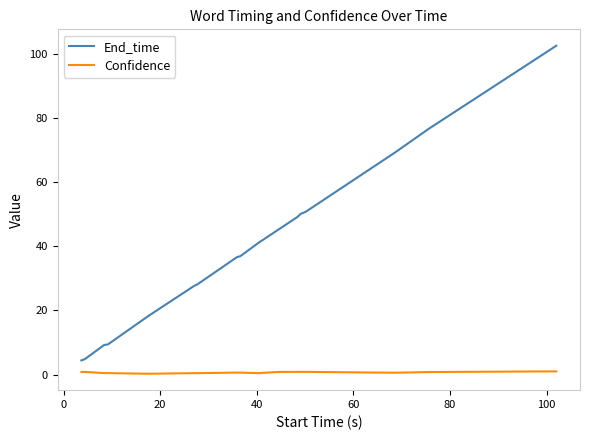

How many values in the End_time series exceed 36?

11